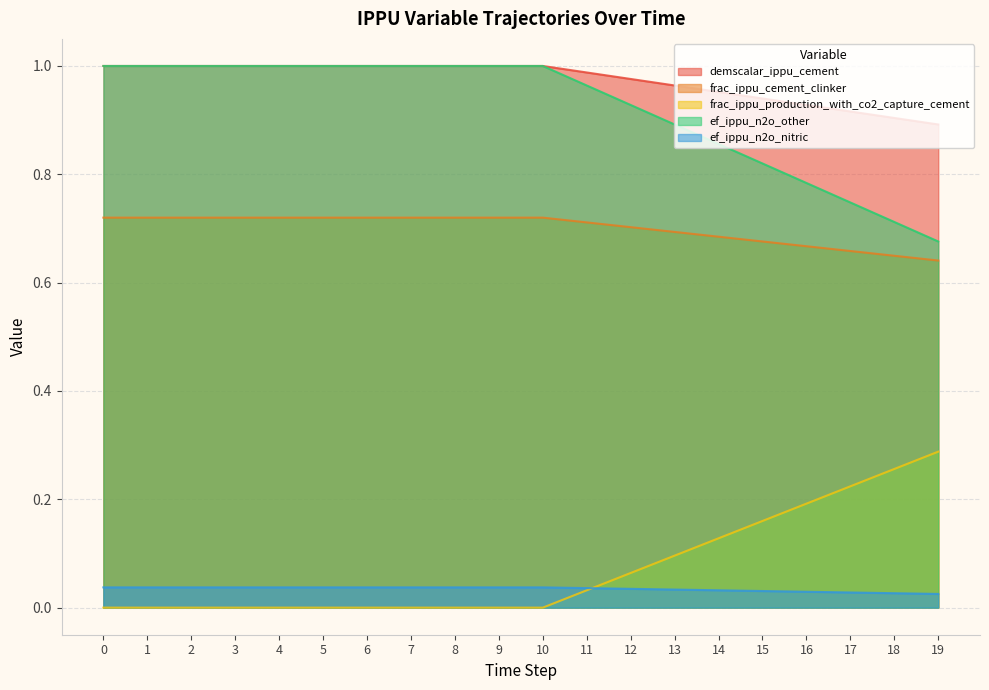

True or false: demscalar_ippu_cement and frac_ippu_production_with_co2_capture_cement cross at least once.

False